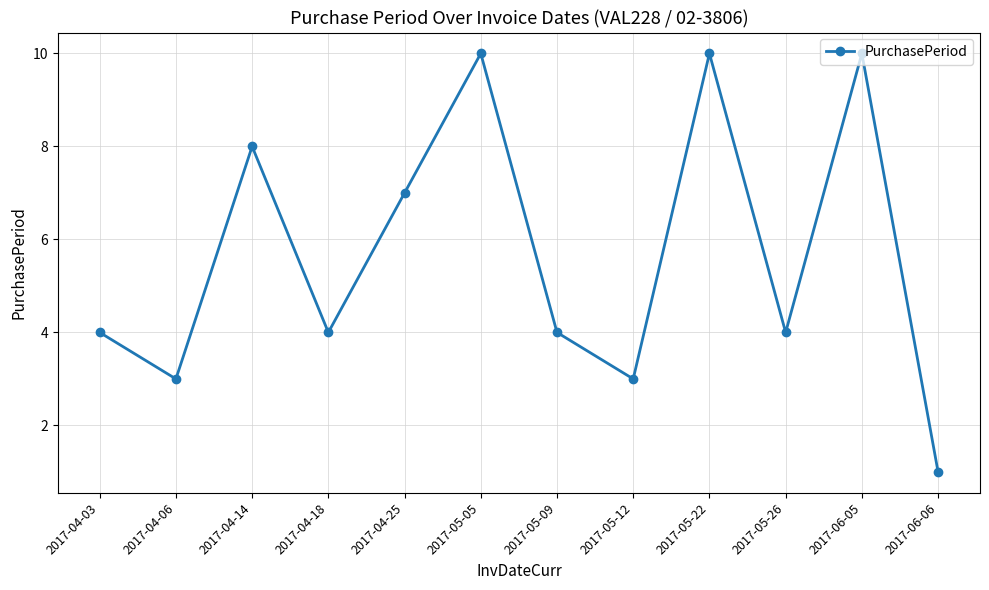

Reading left to right, transcribe all the data shown in this chart.

2017-04-03=4	2017-04-06=3	2017-04-14=8	2017-04-18=4	2017-04-25=7	2017-05-05=10	2017-05-09=4	2017-05-12=3	2017-05-22=10	2017-05-26=4	2017-06-05=10	2017-06-06=1